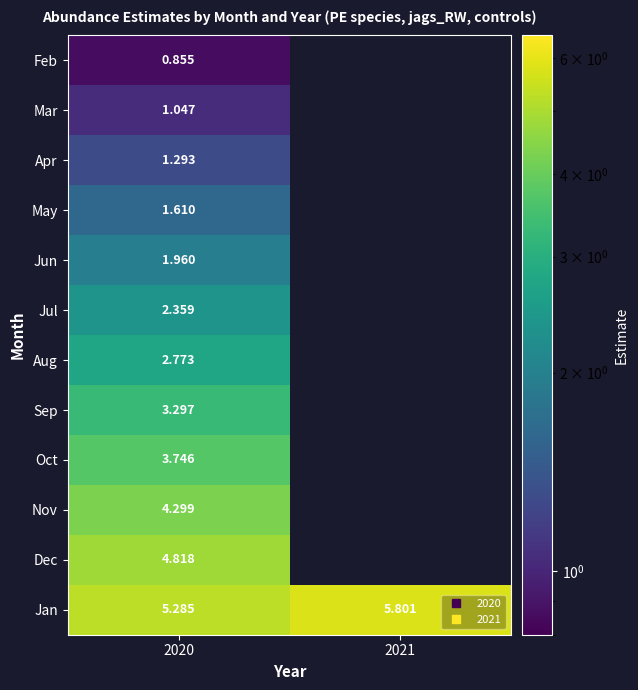

Which series changed the most between 2020 and 2021?

Jan